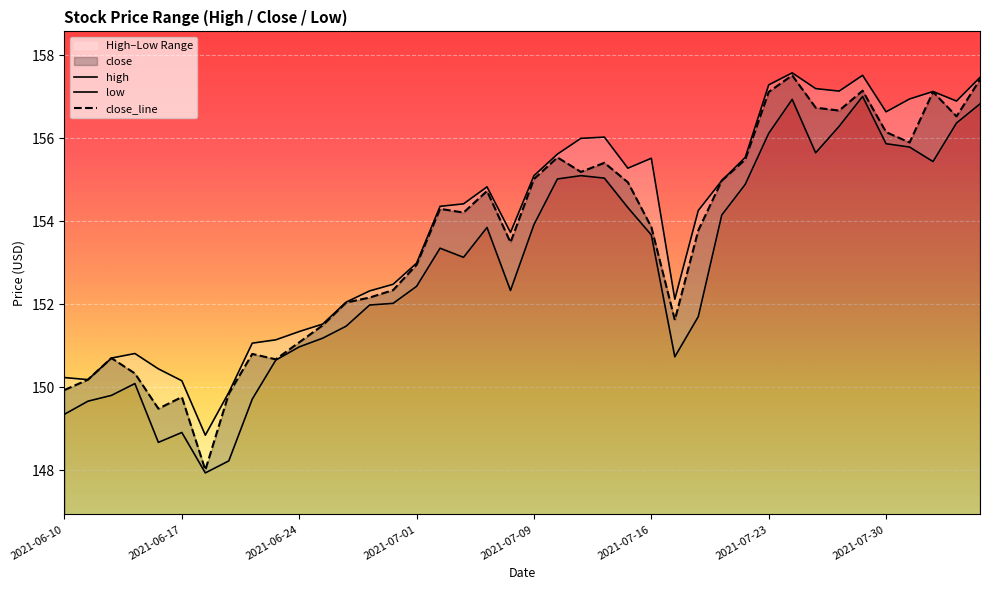

The value of close_line at 2021-07-30 is 84.9. True or false?

False